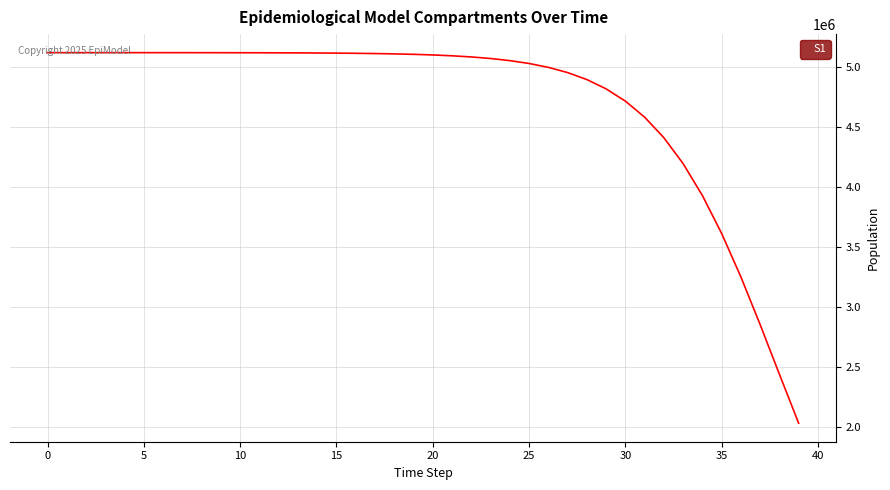

What is the smallest value displayed?

2032615.3